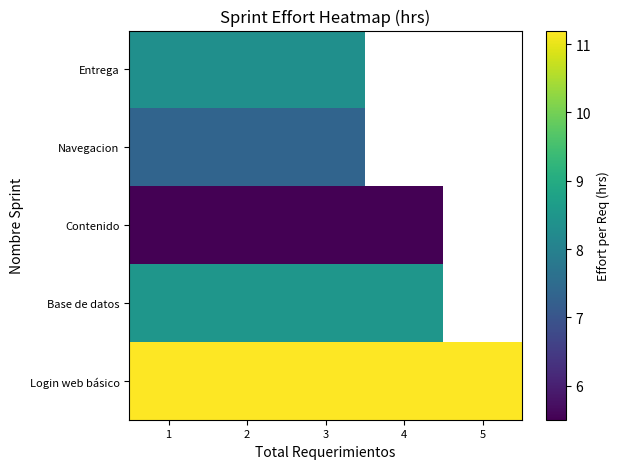

Which category has the highest value across all series?

1